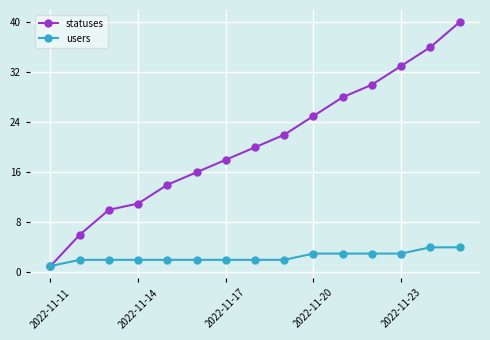

Does the chart display data point markers on the line(s)?

Yes